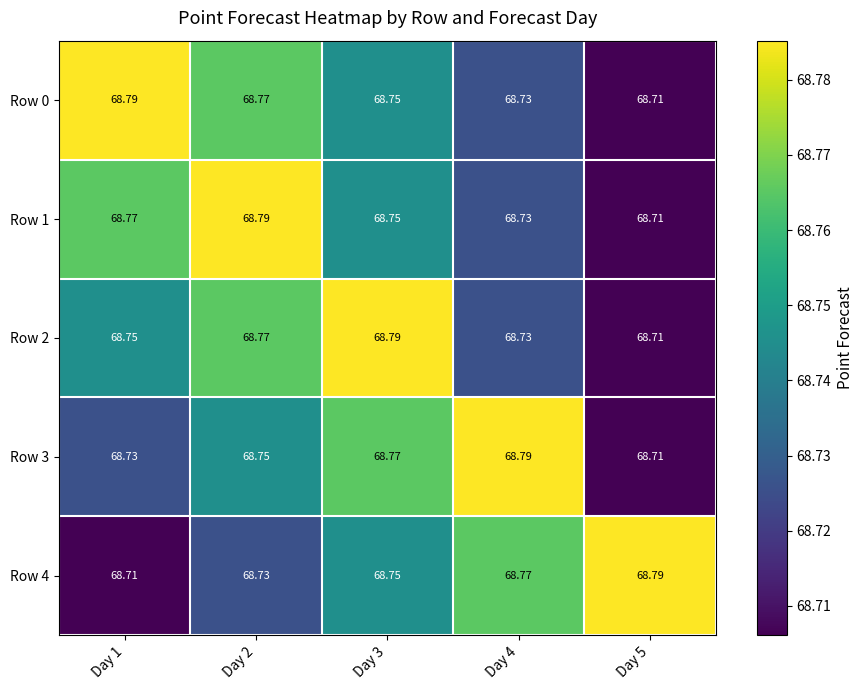

Is the value of Row 2 at Day 2 greater than the value of Row 3 at Day 4?

No